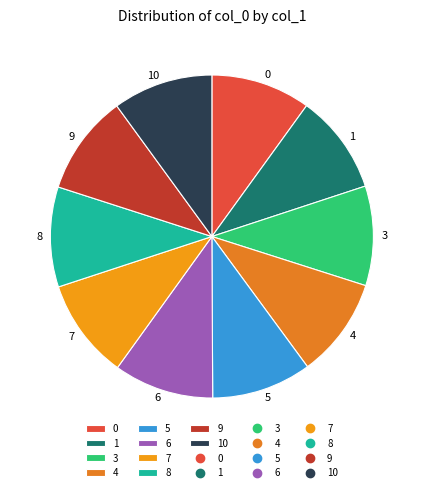

Combined, do 3 and 8 account for over 50%?

No